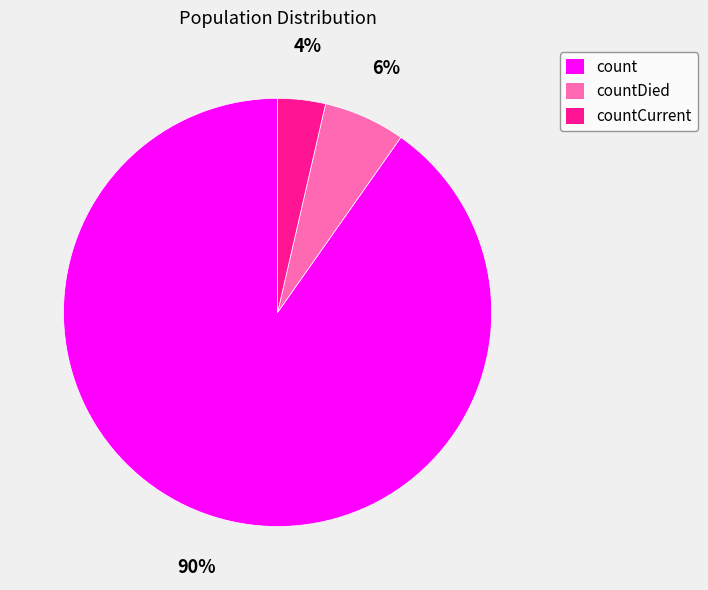

To the nearest percent, what is the average slice percentage?

33%